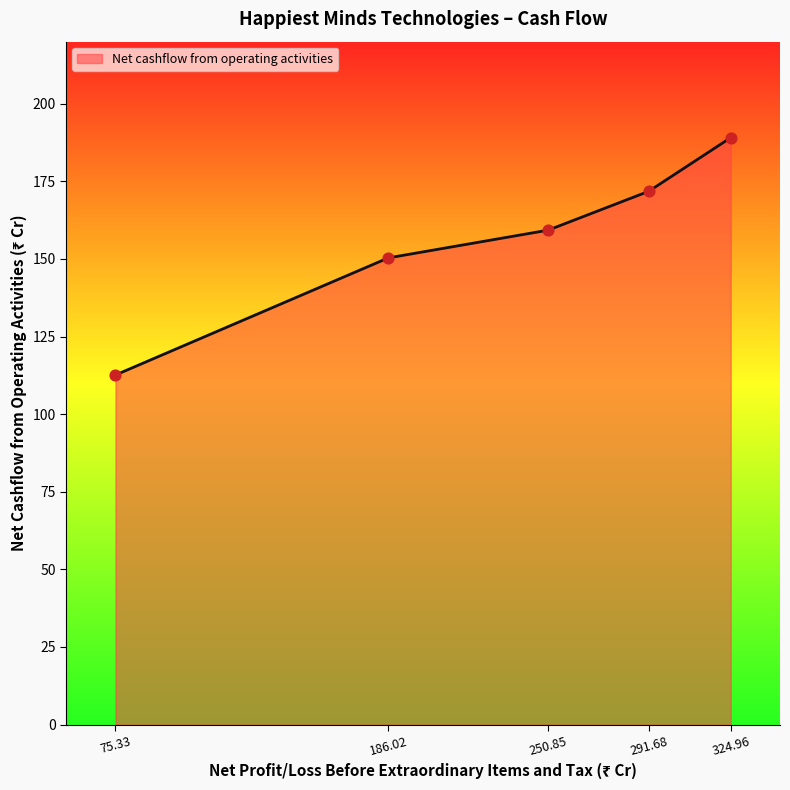

Which has a higher value, 75.33 or 250.85?

250.85